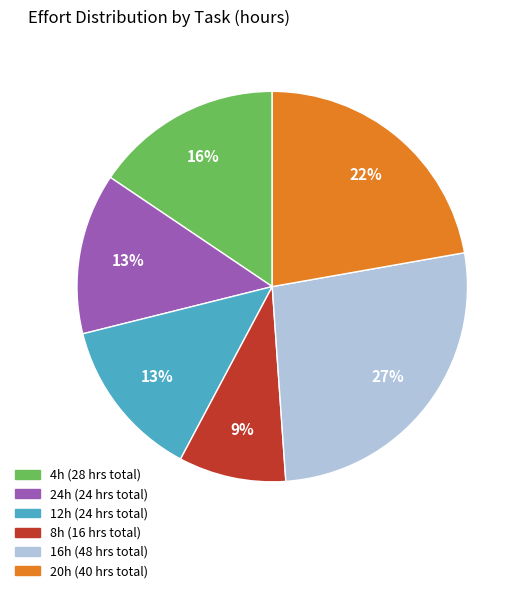

Is there any slice that represents more than half of the pie?

No